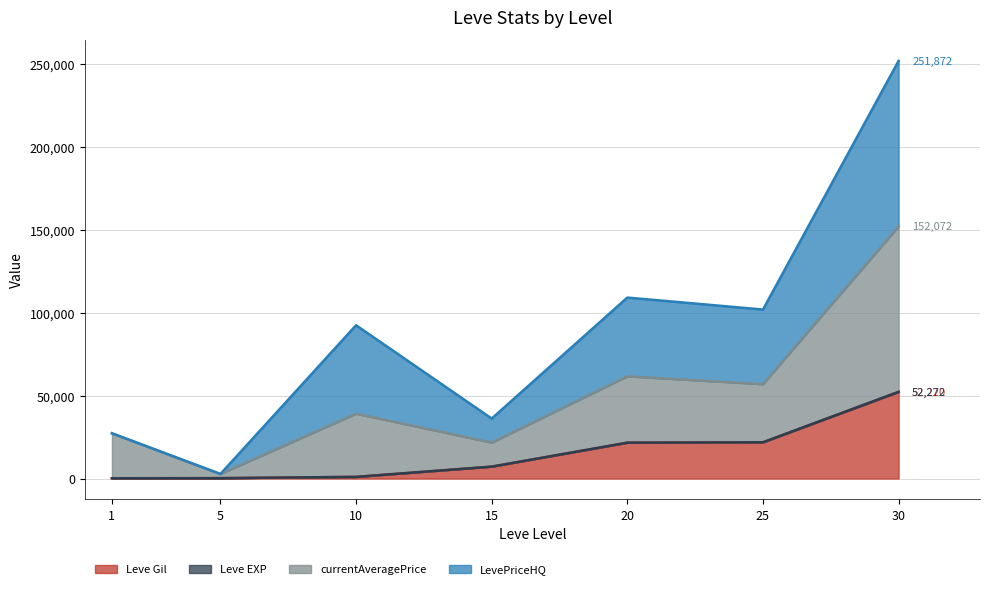

Which category has the highest value across all series?

30